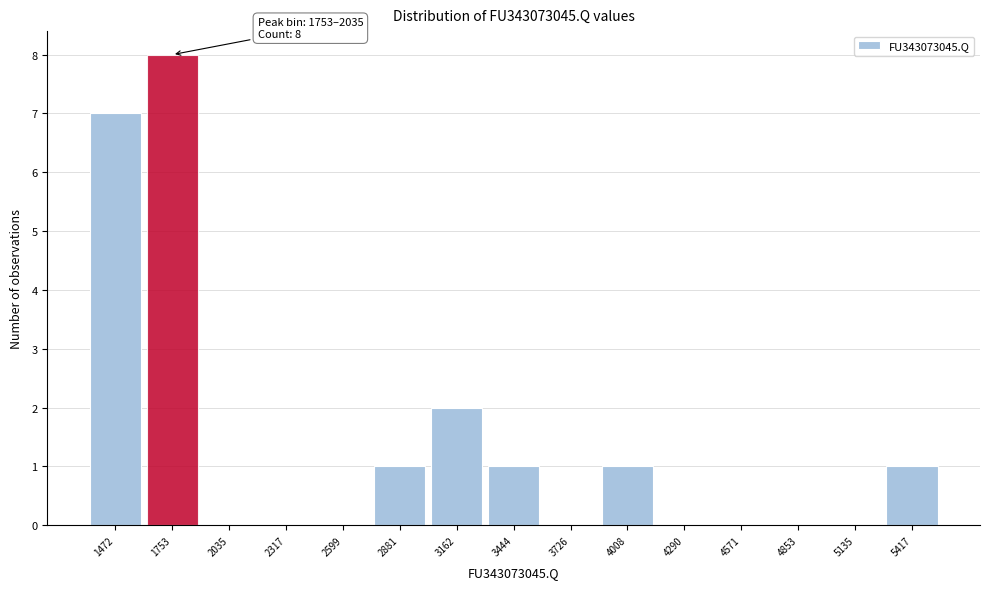

Reading left to right, list all the values displayed in this chart.

1472=7	1753=8	2035=0	2317=0	2599=0	2881=1	3162=2	3444=1	3726=0	4008=1	4290=0	4571=0	4853=0	5135=0	5417=1